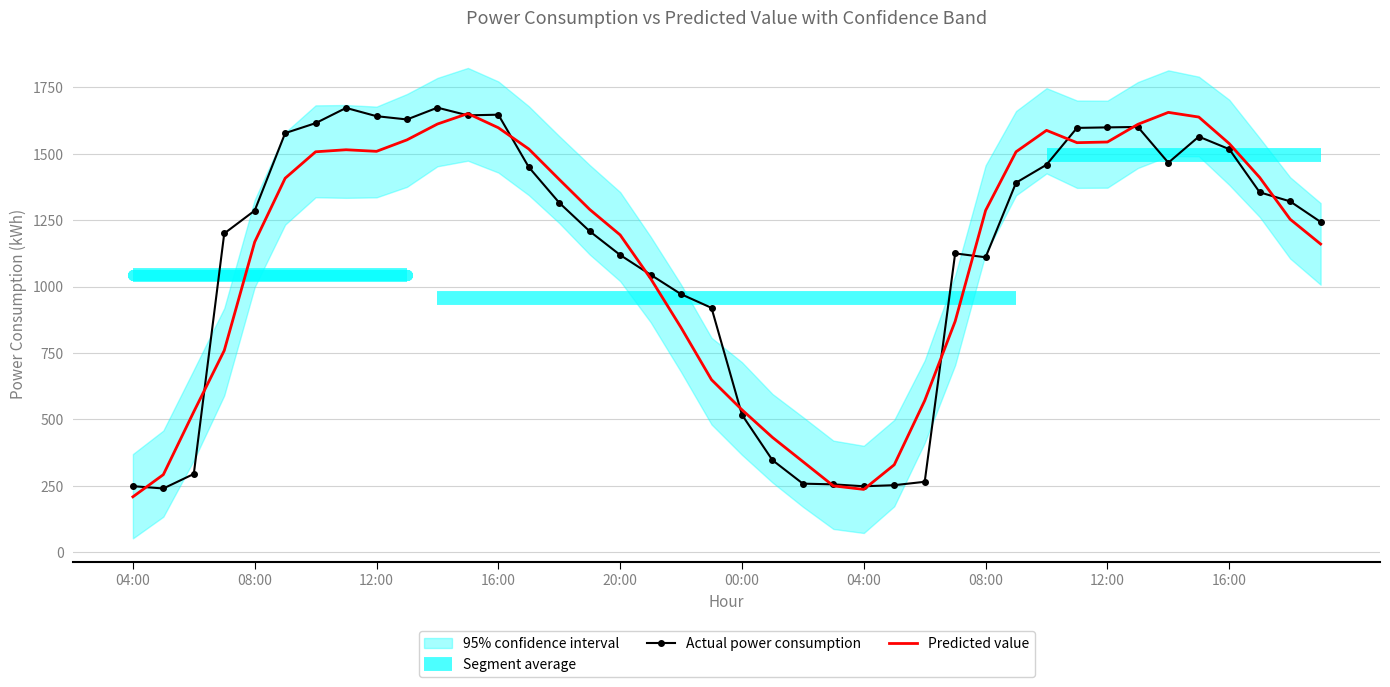

Is the value of Actual power consumption at 18 greater than the value of Predicted value at 30?

No